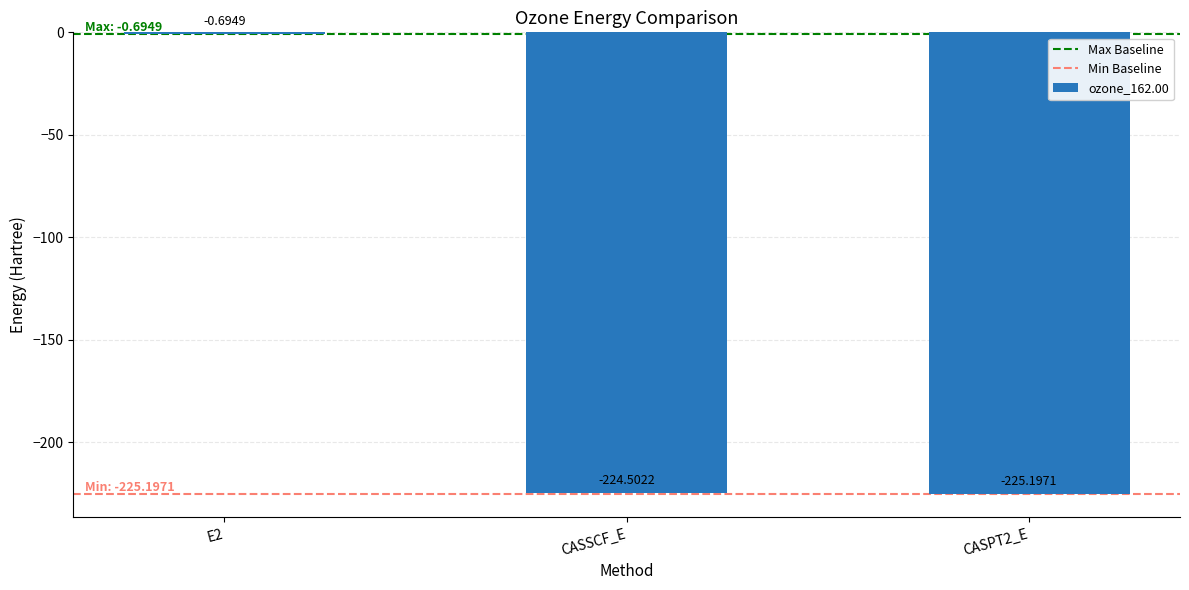

What is the sum of the values at CASSCF_E and E2?

-225.2